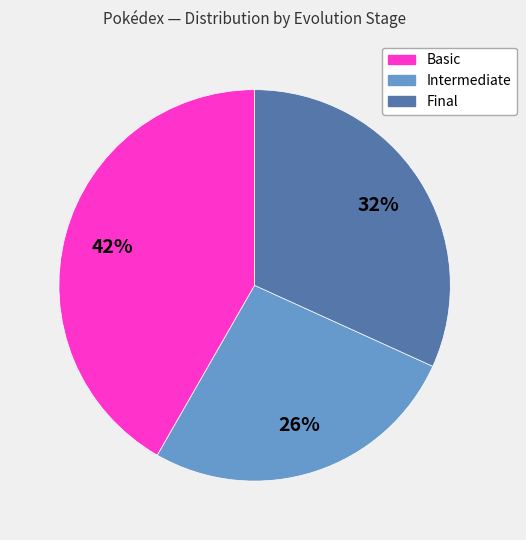

To the nearest percent, what is the average slice percentage?

33%